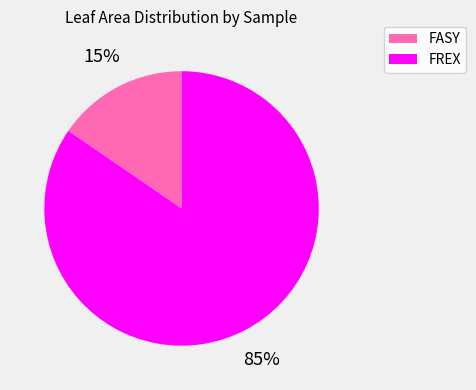

Between FREX and FASY, which is larger?

FREX